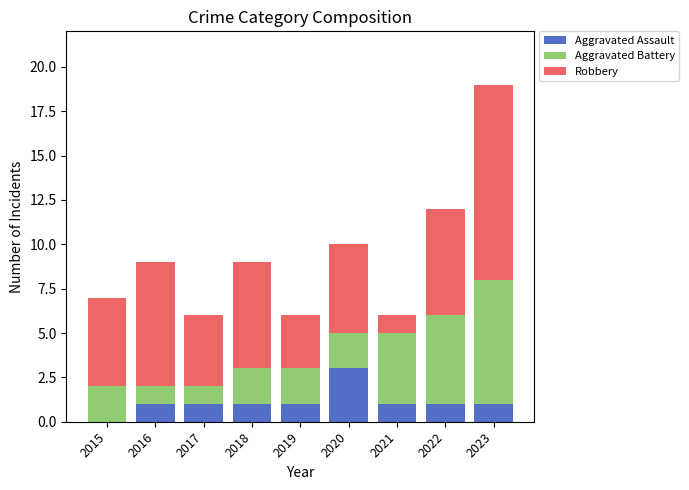

True or false: Aggravated Assault has a value of 1 at 2022.

True